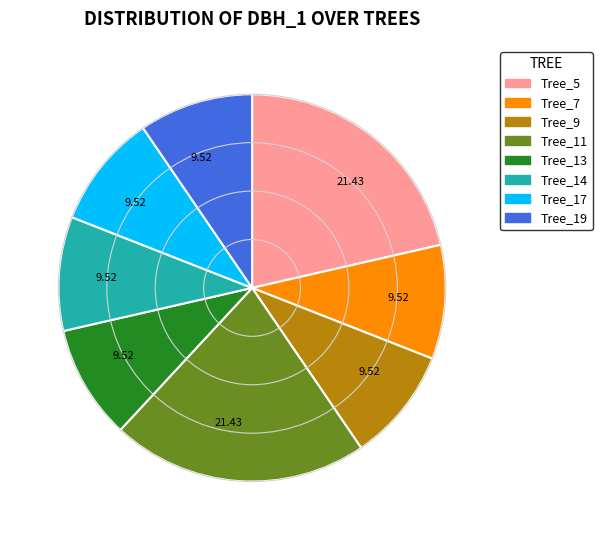

Is there a majority slice in this chart?

No